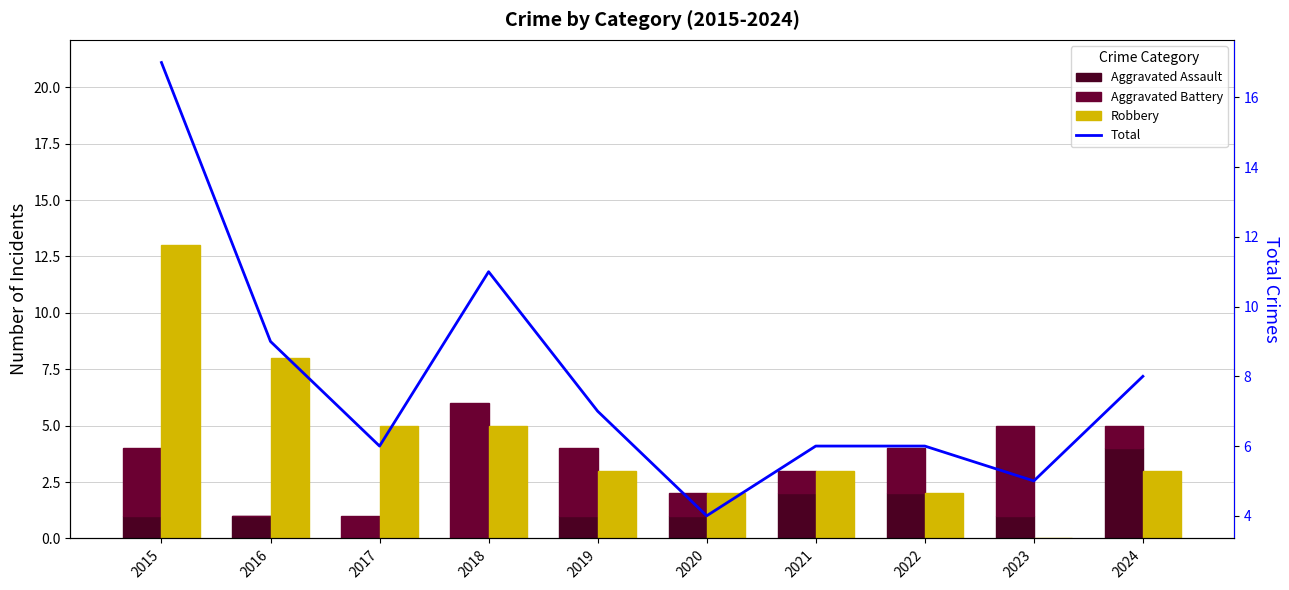

Rank the series at 2015 from highest to lowest value.

Total, Robbery, Aggravated Battery, Aggravated Assault